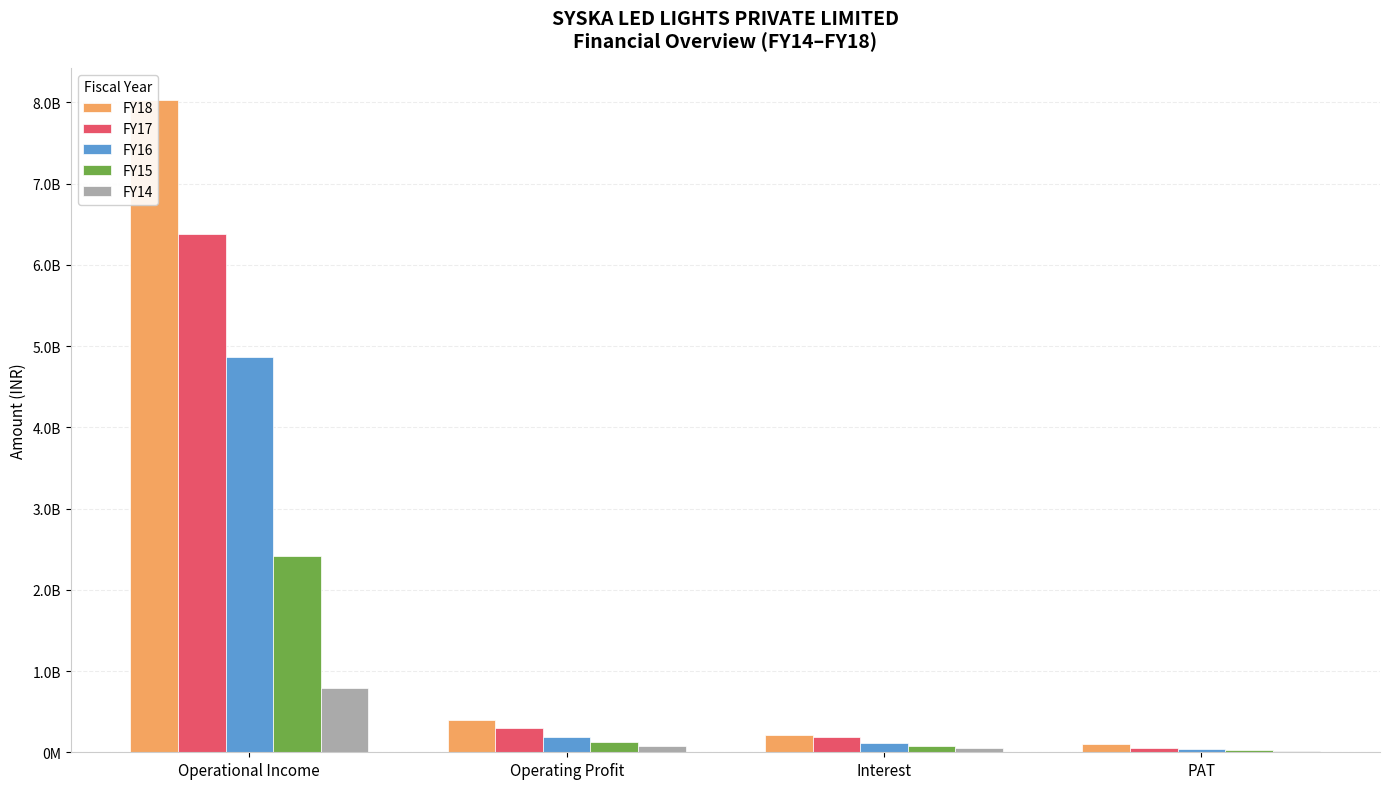

Is the value of FY17 at Operating Profit greater than the value of FY16 at Interest?

Yes